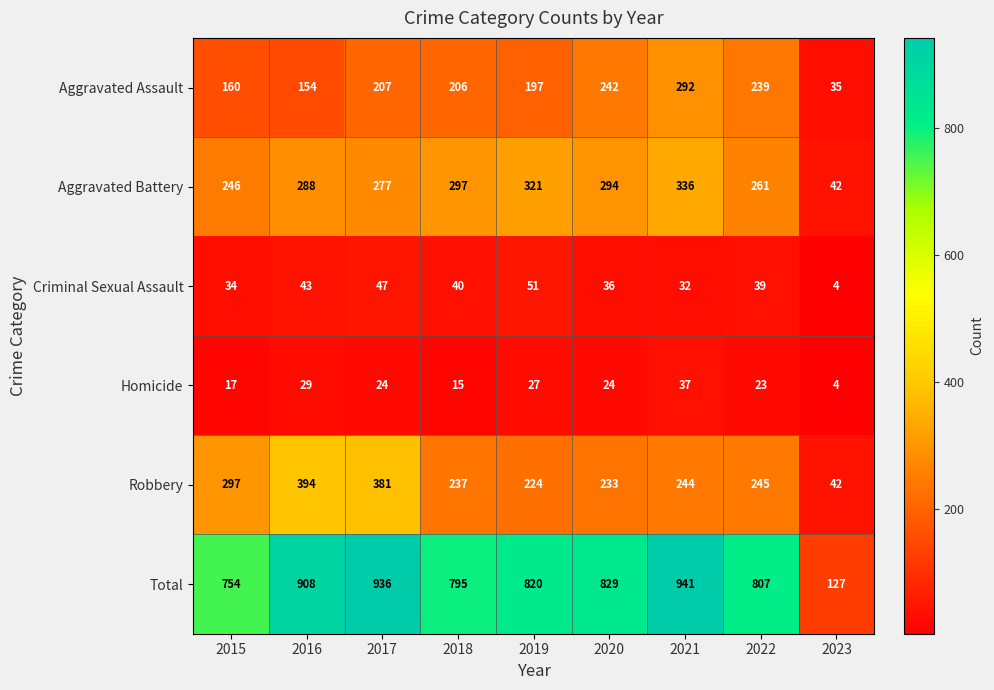

The value of Homicide at 2018 is 3. True or false?

False